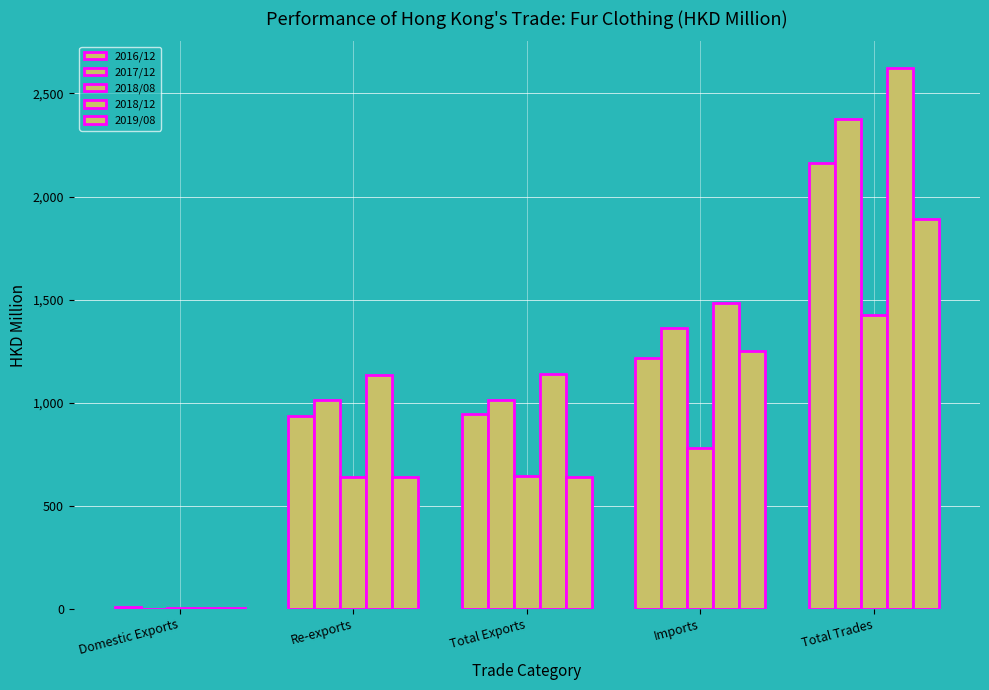

What is the difference between the second highest and minimum values in the 2018/12 series?

1481.7